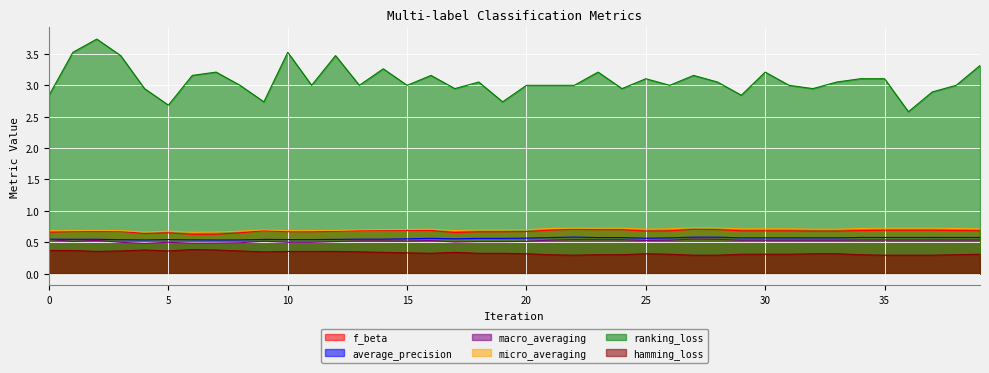

The value of ranking_loss at 3 is 3.5. True or false?

True